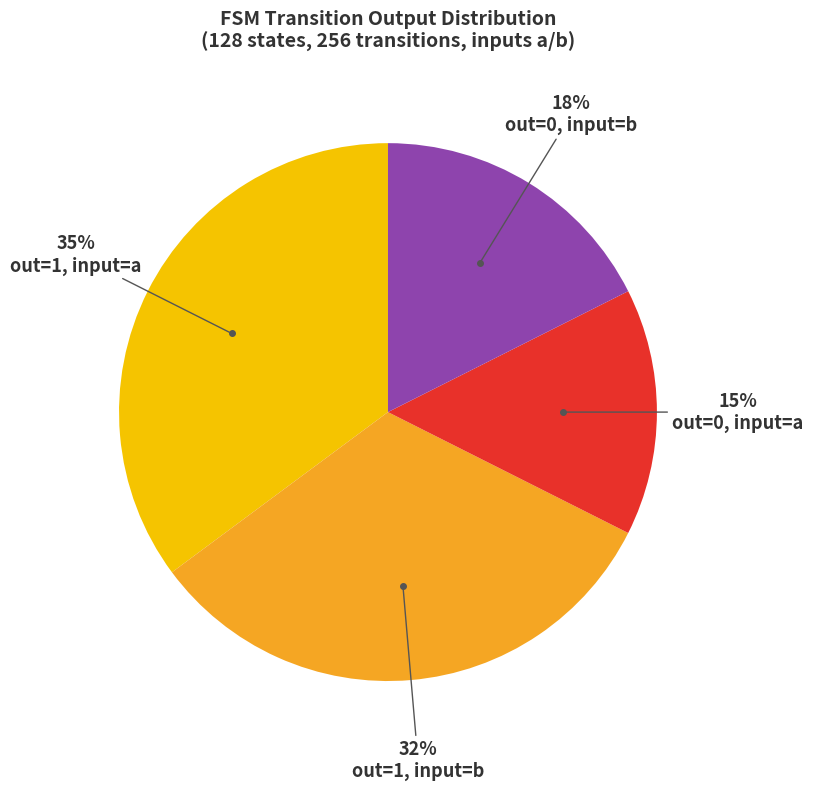

Is there any slice that represents more than half of the pie?

No